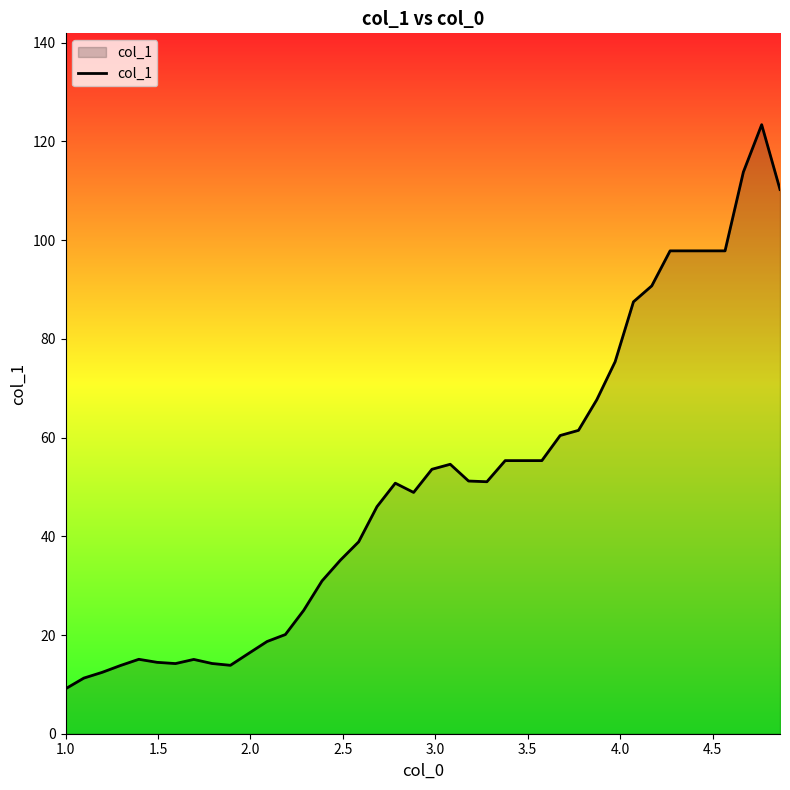

What is the minimum value shown in the chart?

9.1